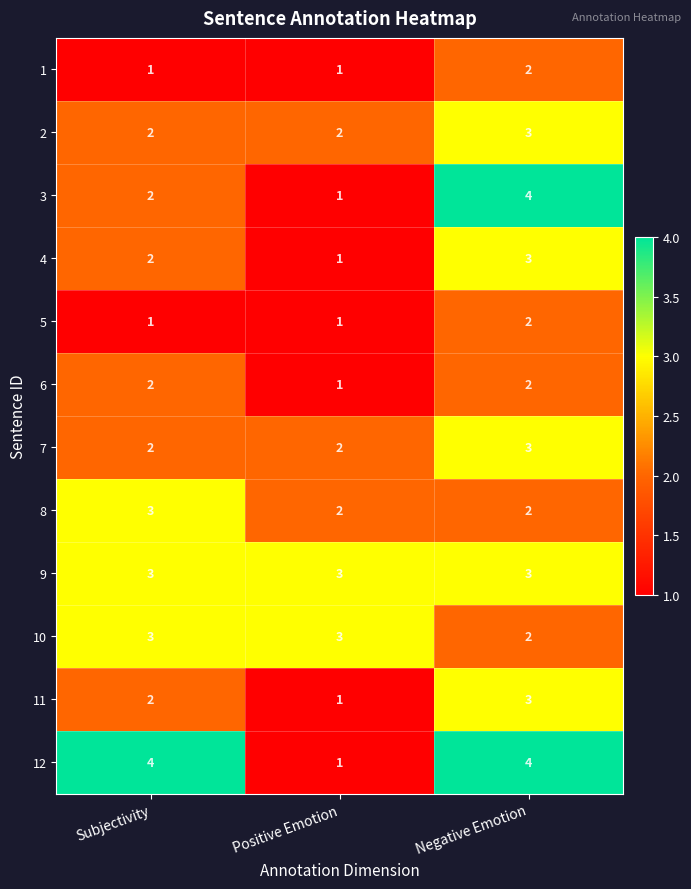

Which series changed the most between Subjectivity and Negative Emotion?

3